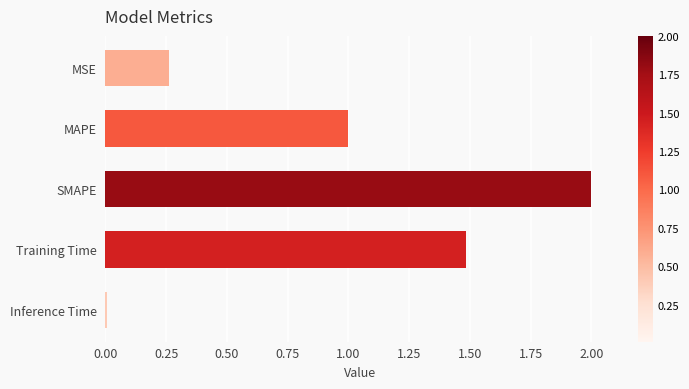

How many bars are there in total?

5